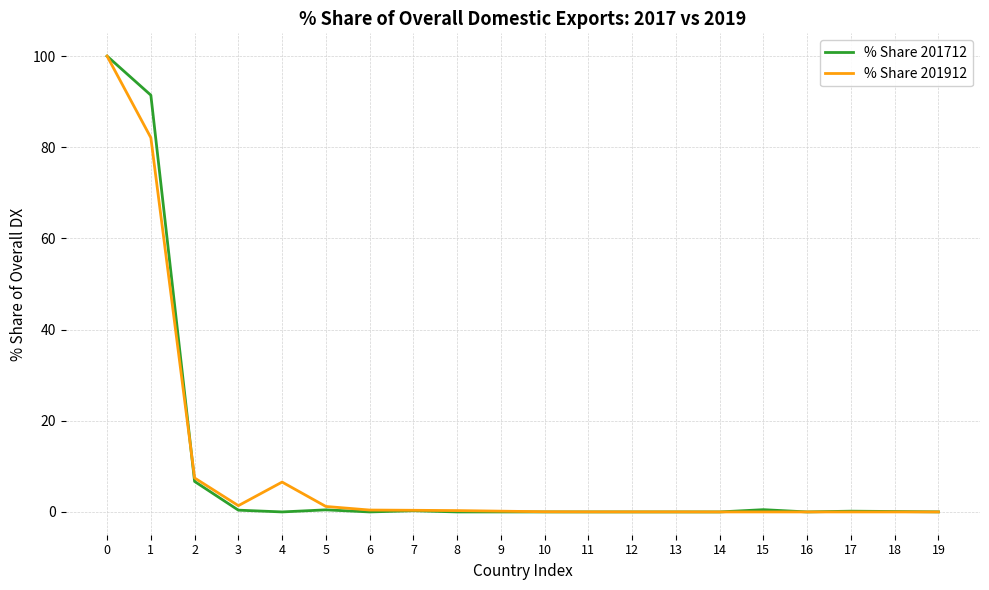

What is the maximum value shown in the chart?

100.0